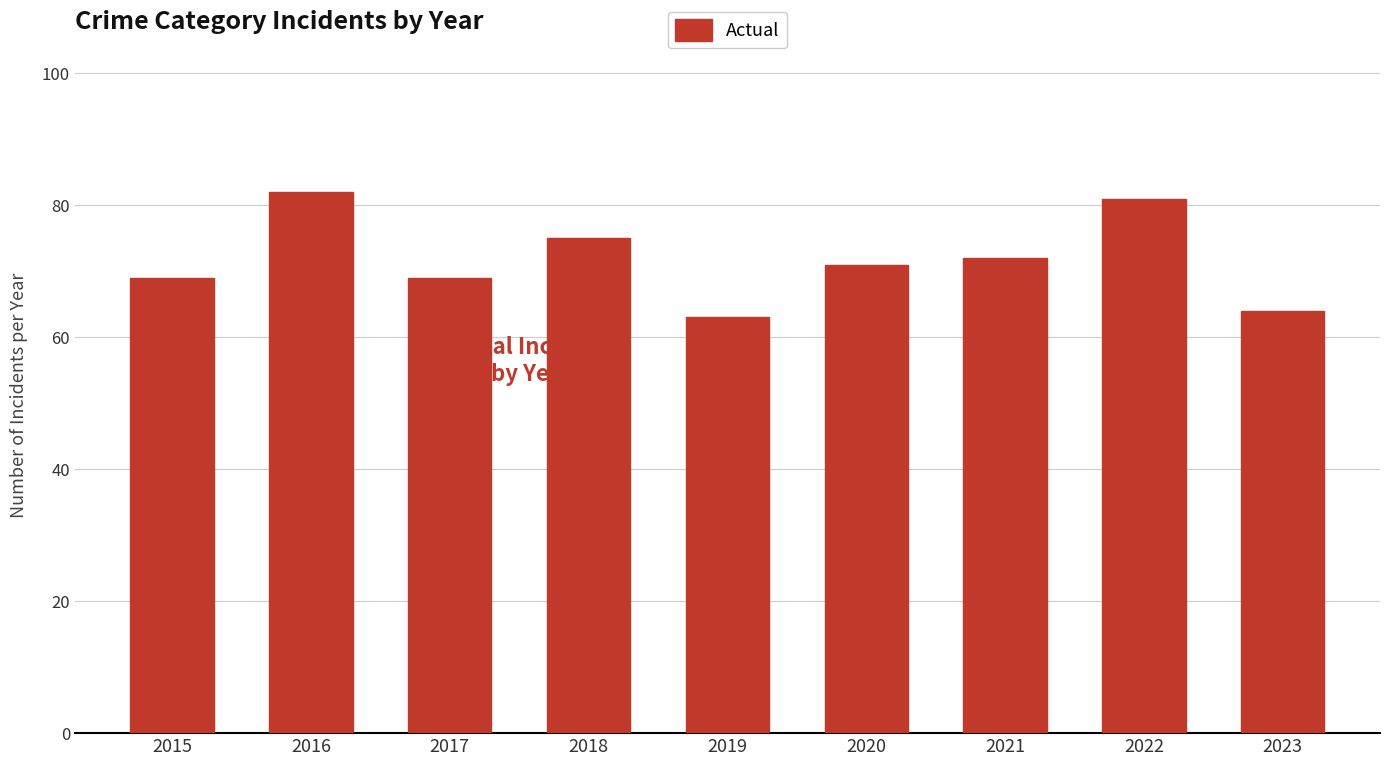

What is the greatest value displayed?

82